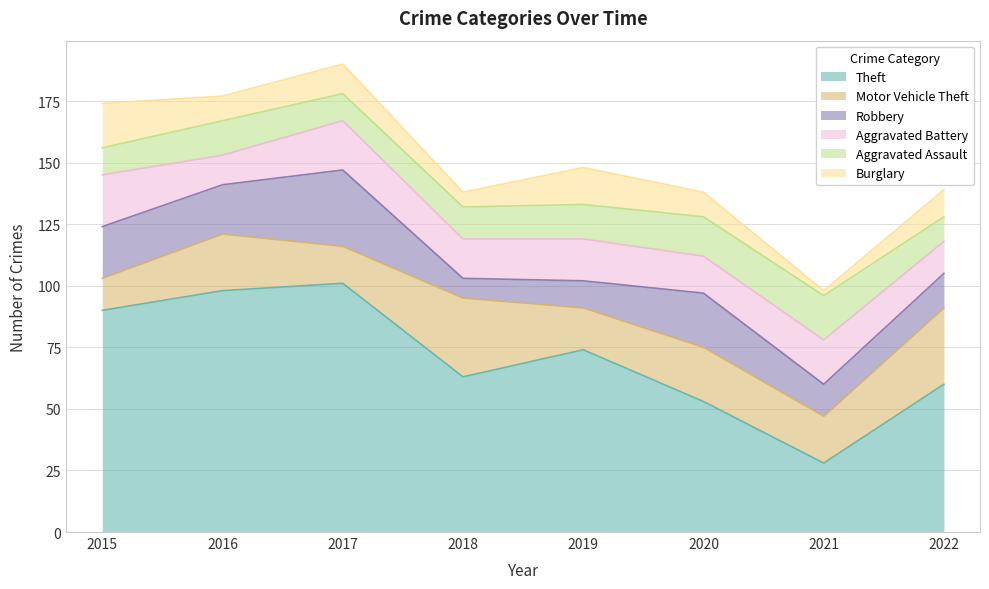

List the series in order of their peak value, highest first.

Theft, Motor Vehicle Theft, Robbery, Aggravated Battery, Aggravated Assault, Burglary